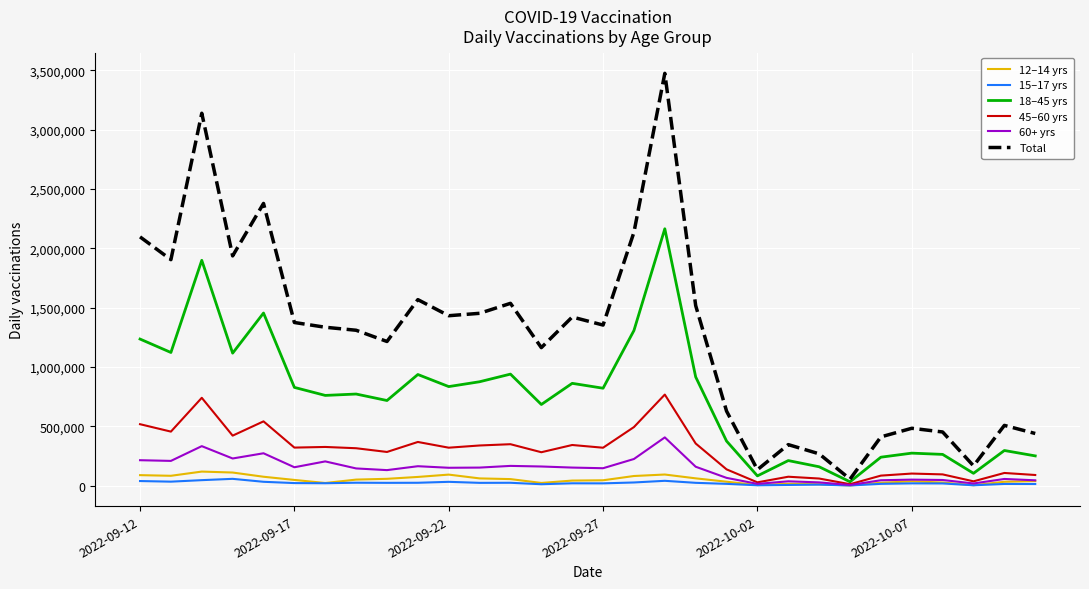

What is the greatest value displayed?

3474263